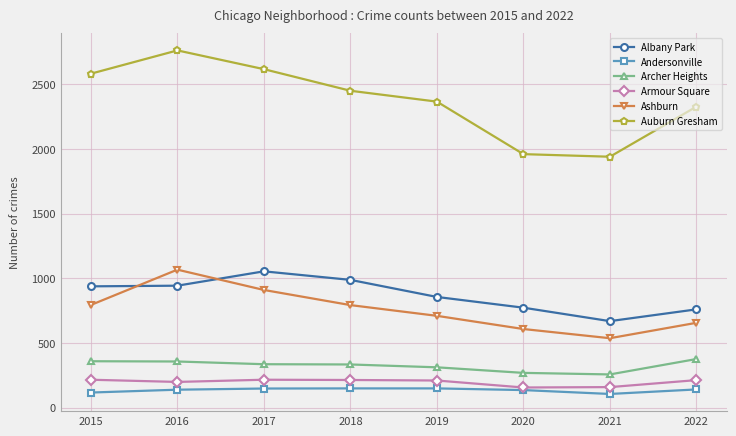

What is the value of the Andersonville point at the 6th from the left?

137